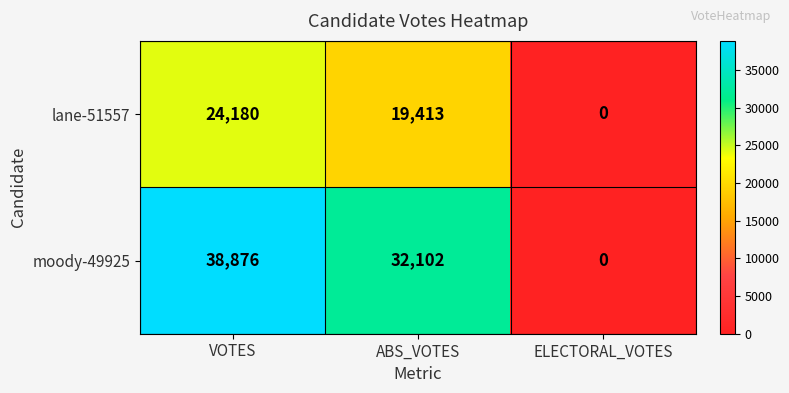

Count the number of categories in the chart.

3